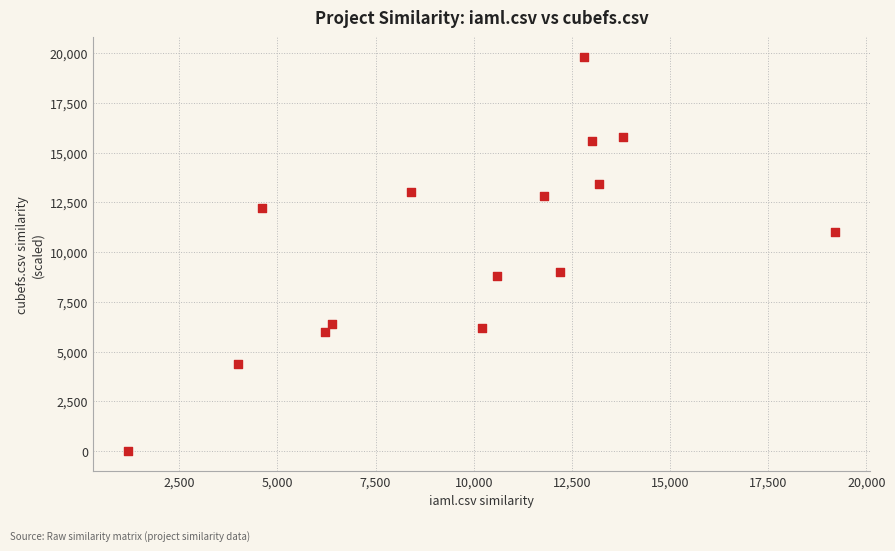

What is the range of X values (max minus min)?

18000